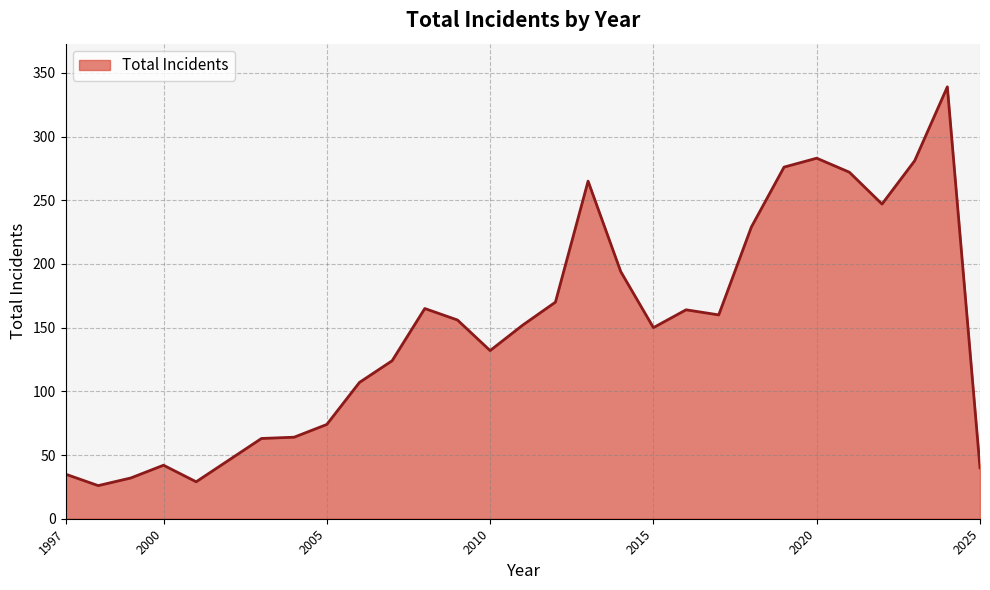

What is the sum of all values?

4317